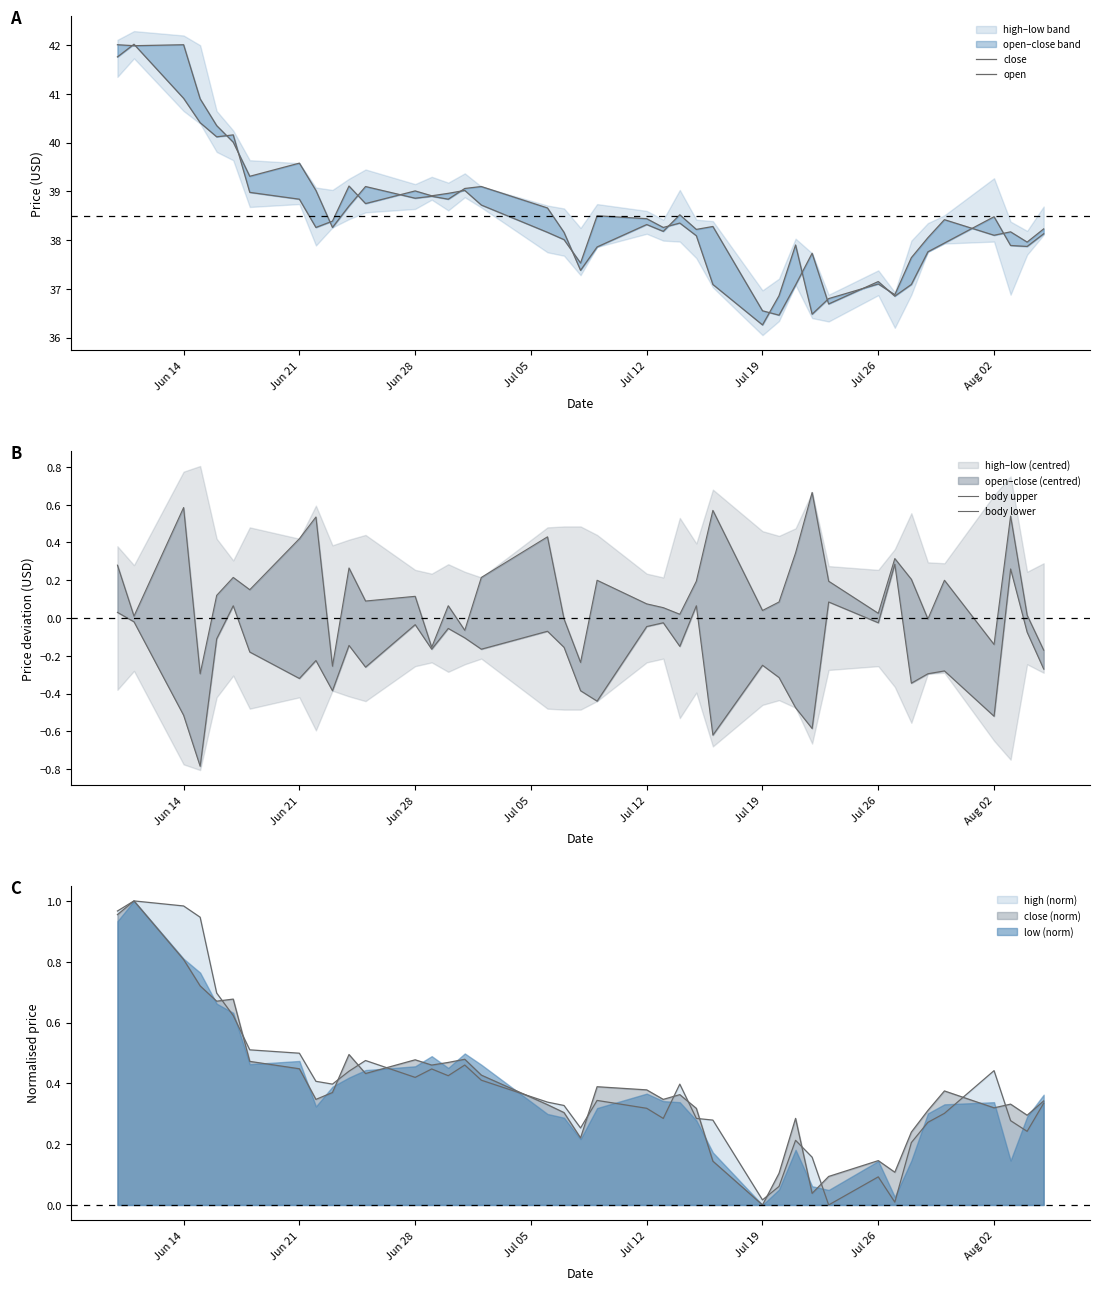

How many data points does each series have?

40